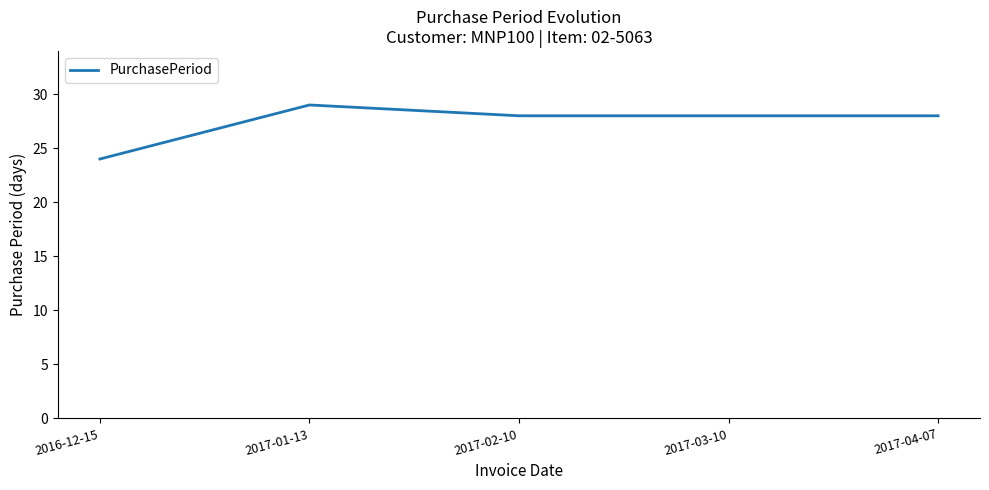

What position from the right is 2016-12-15?

5